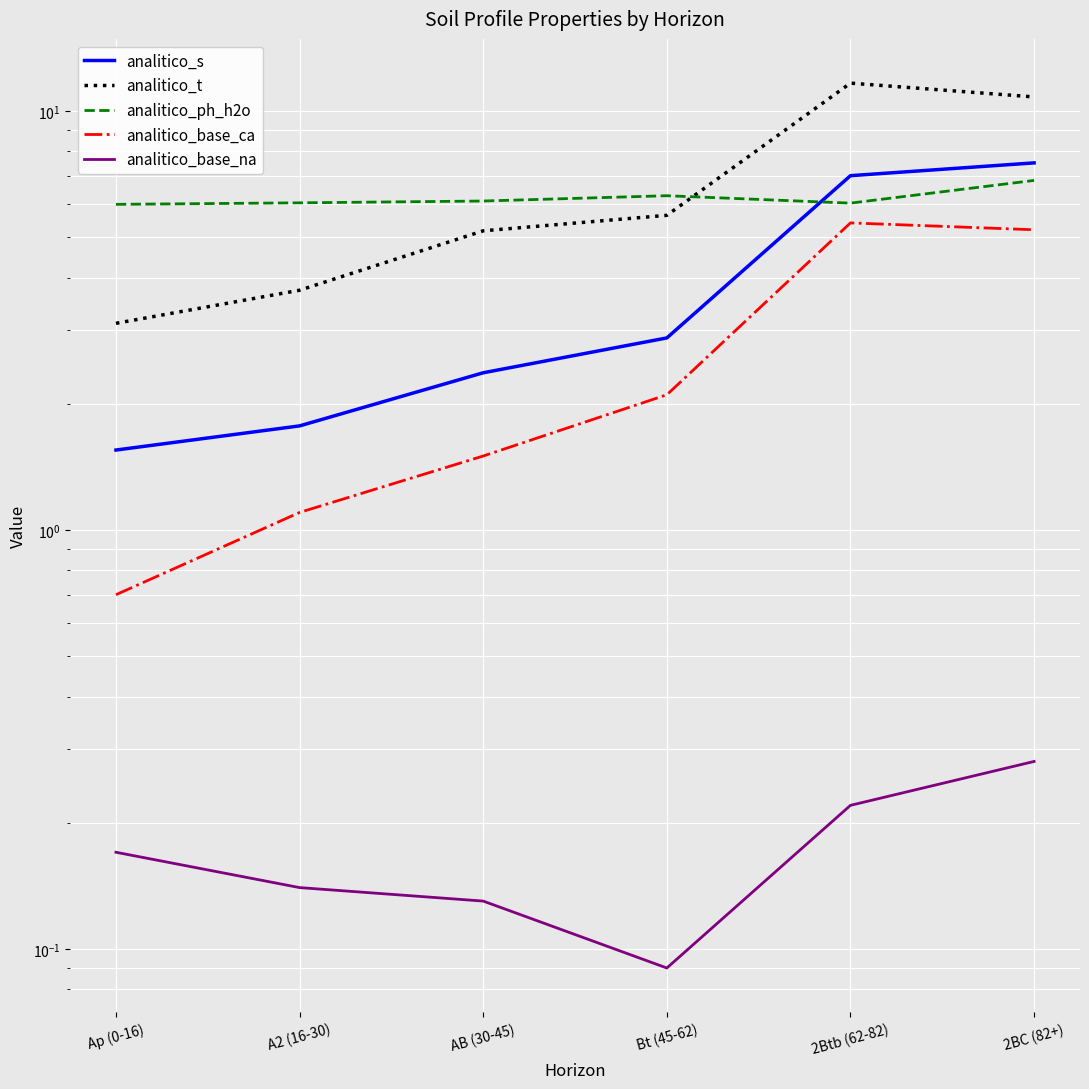

What is the minimum value for analitico_base_na?

0.1